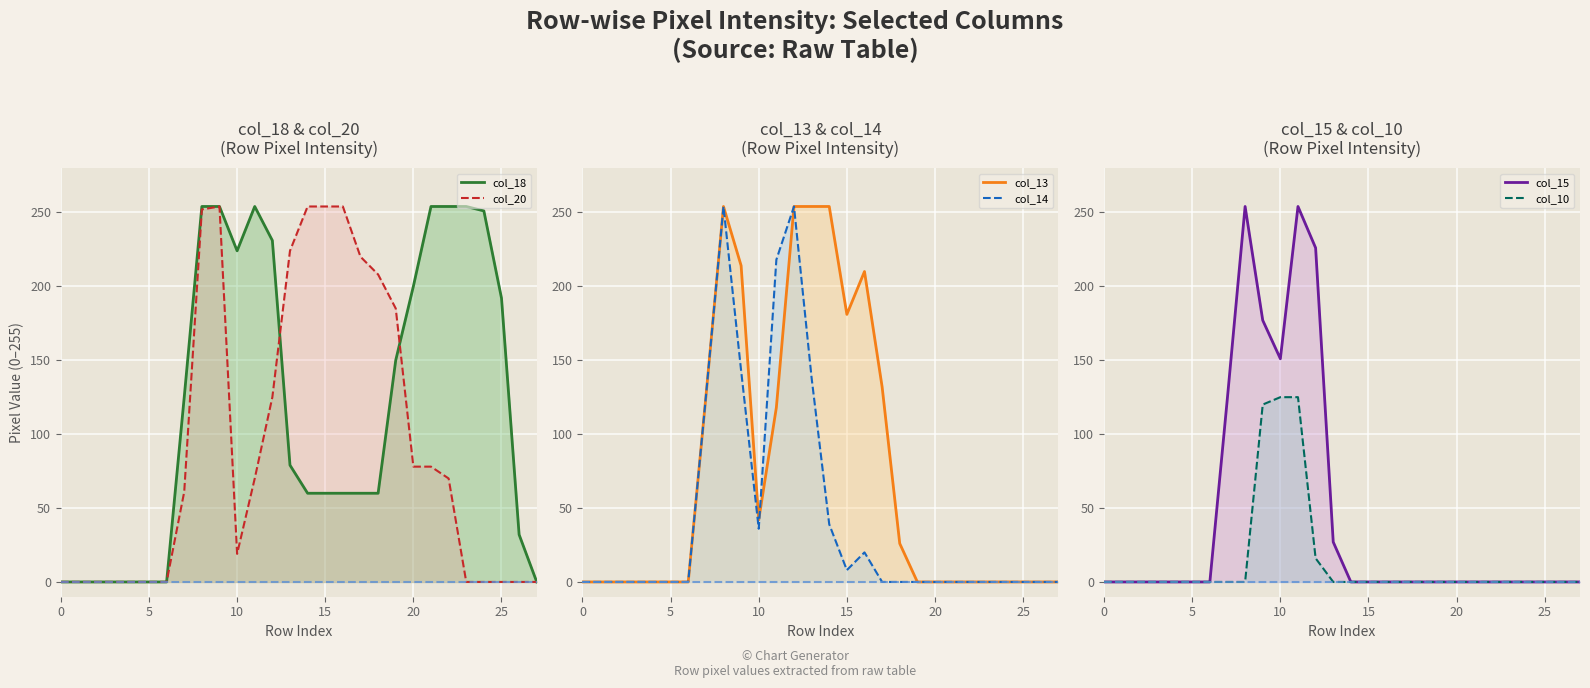

How many lines are shown in the chart?

6